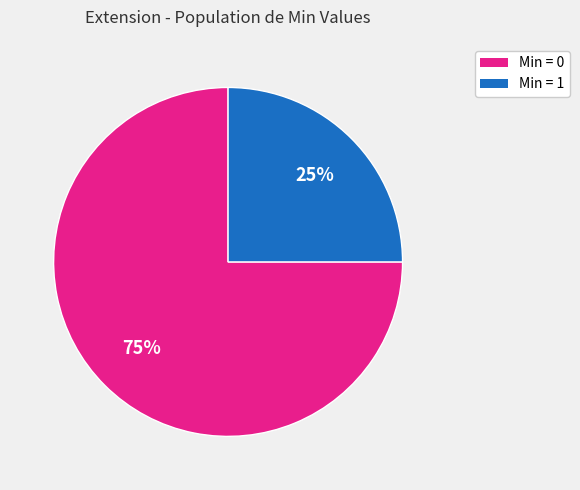

Is there any slice that represents more than half of the pie?

Yes